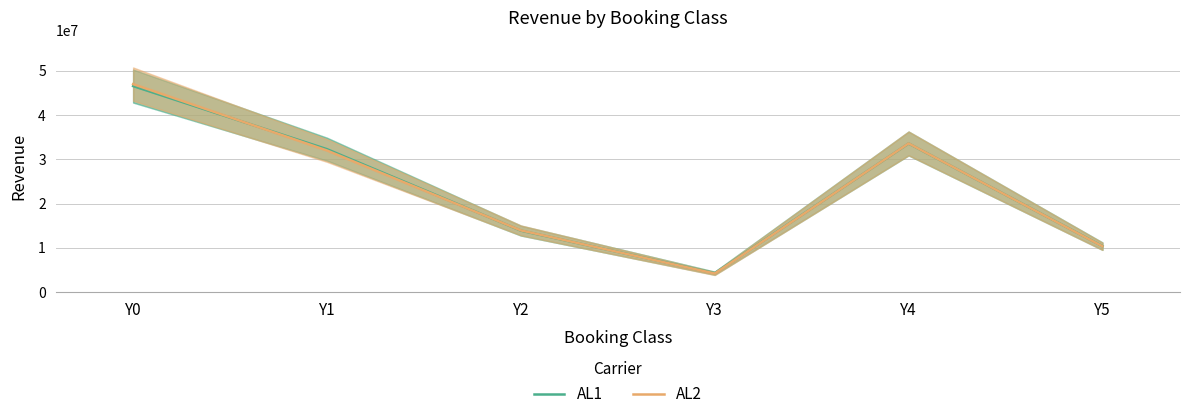

True or false: AL1 has more than 1 points higher than both neighbors.

False